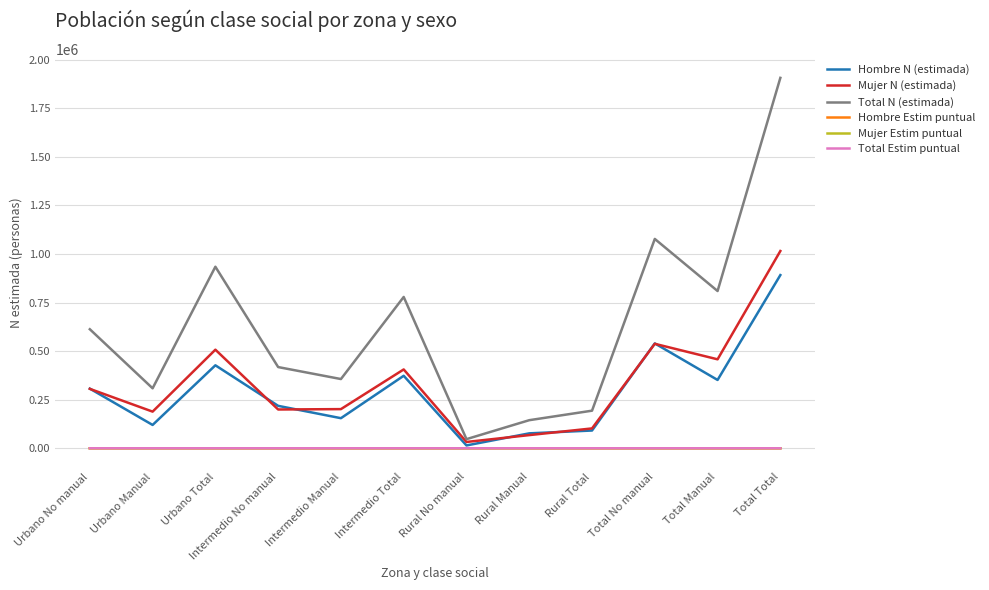

Does the chart display data point markers on the line(s)?

No